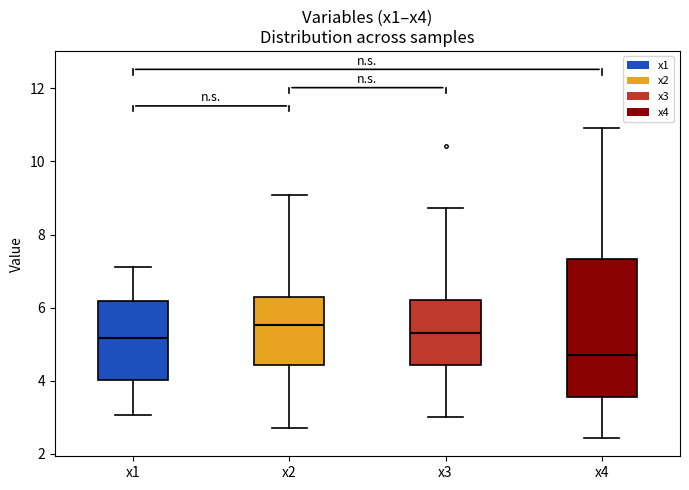

Which box is the tallest, from its lower edge to its upper edge?

x4